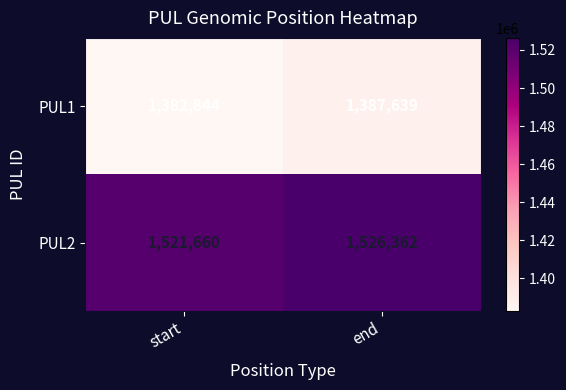

List the series in order of their overall mean, lowest first.

PUL1, PUL2